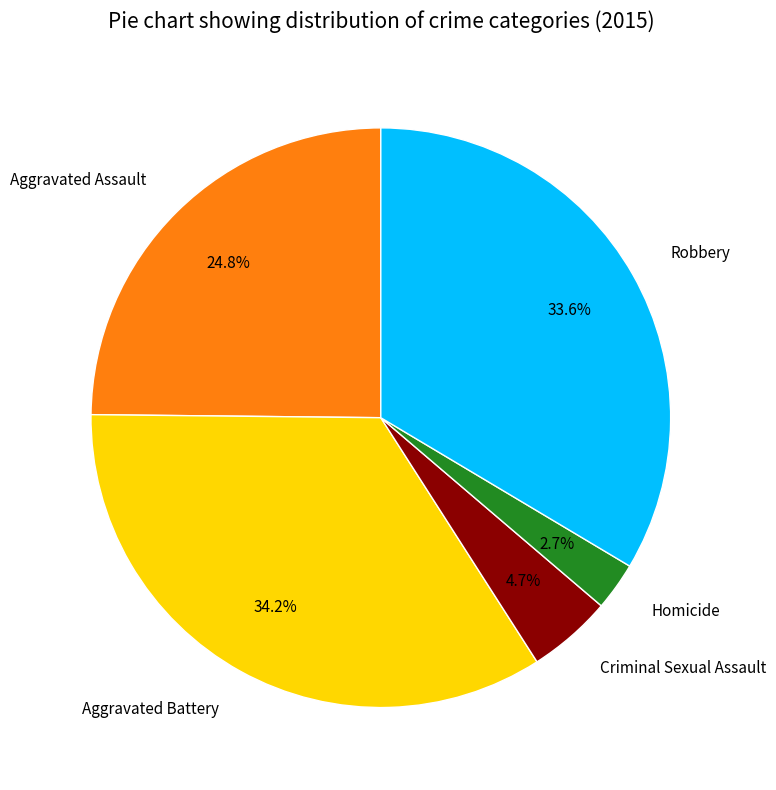

Rank the categories by value from lowest to highest.

Homicide, Criminal Sexual Assault, Aggravated Assault, Robbery, Aggravated Battery